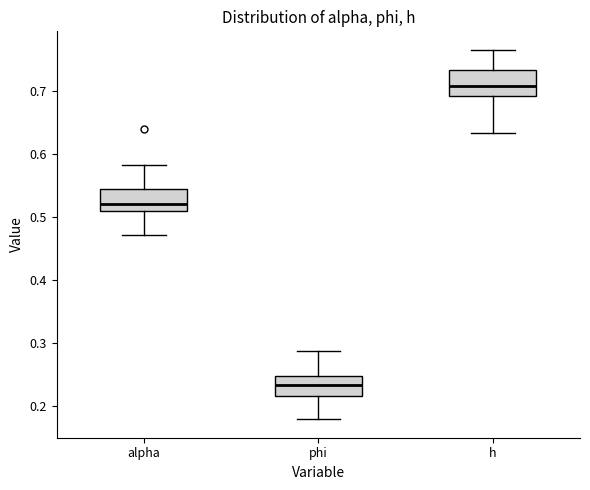

Where is the upper edge of the box for phi on the y-axis? The values are not printed on the chart, so give them approximately, as read against the axis.

0.25